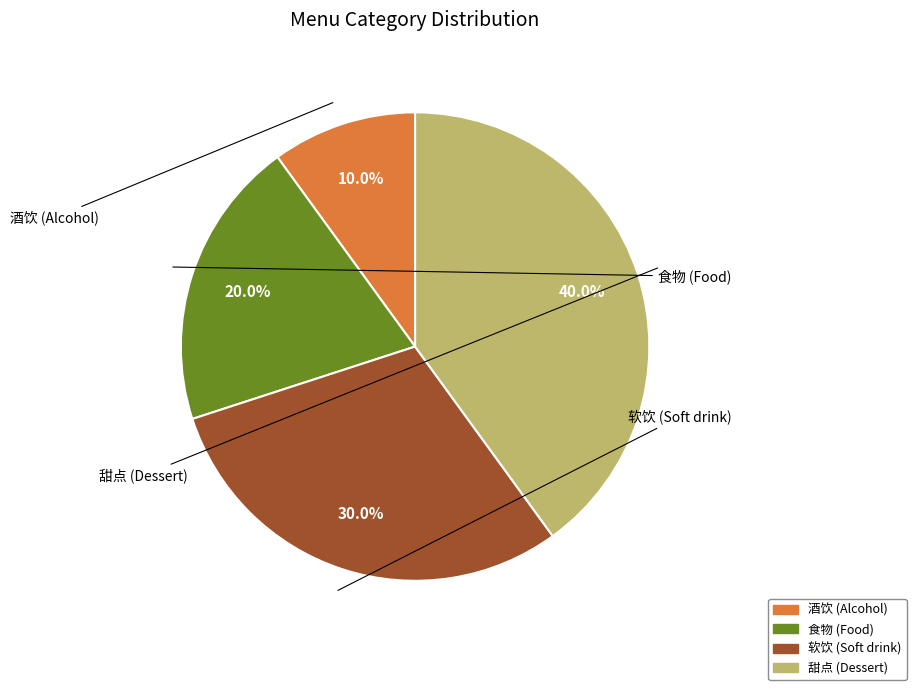

Which slice is the smallest?

酒饮 (Alcohol)